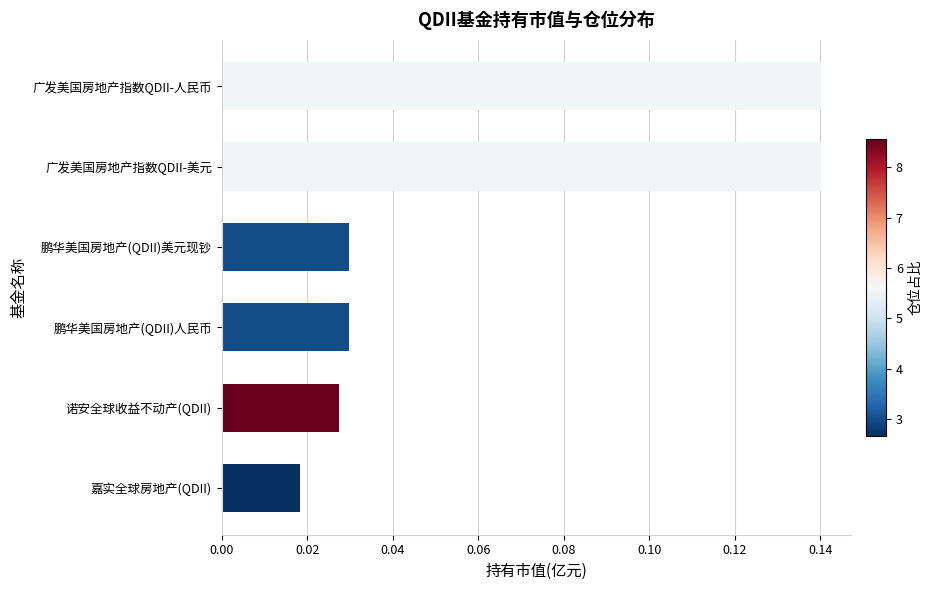

What is the sum of all values?

0.4